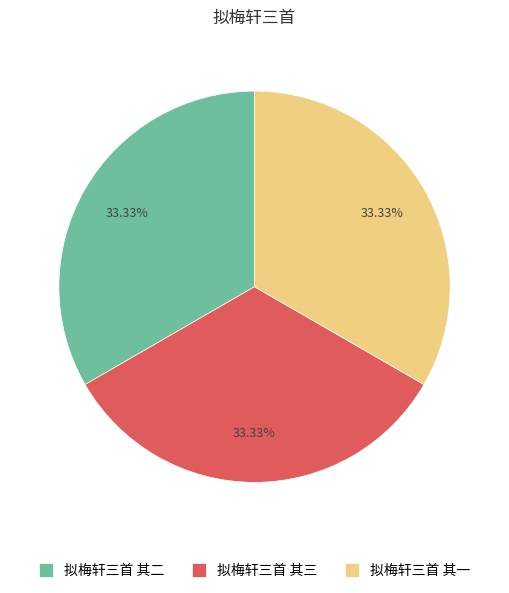

Approximately how many times larger is the value at 拟梅轩三首 其三 compared to 拟梅轩三首 其一?

1.0